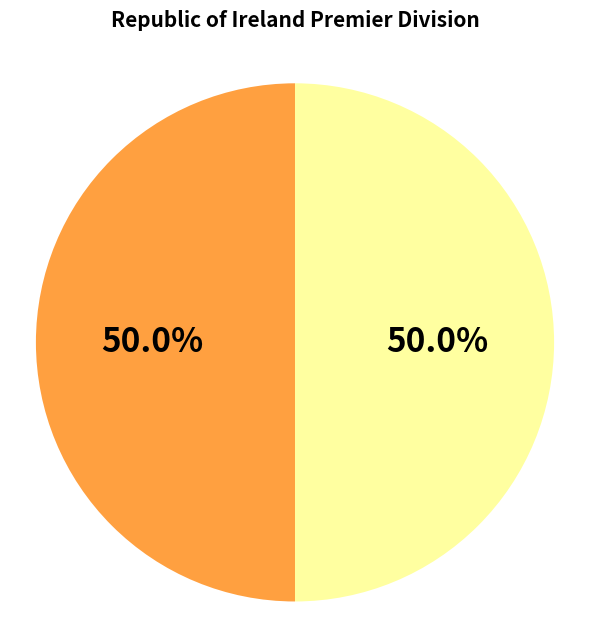

How many segments does this pie chart have?

2